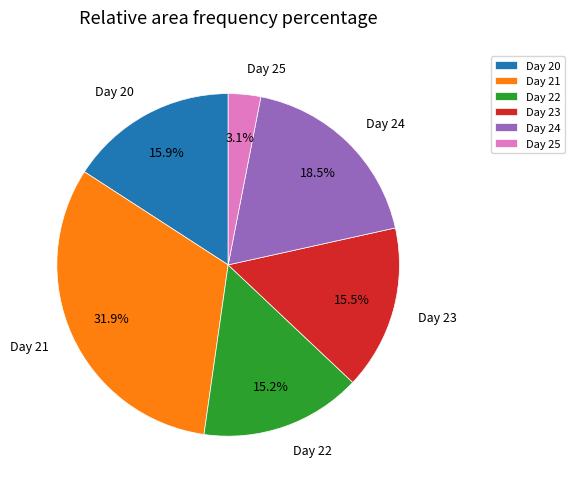

Which category has the smallest portion of the pie?

Day 25